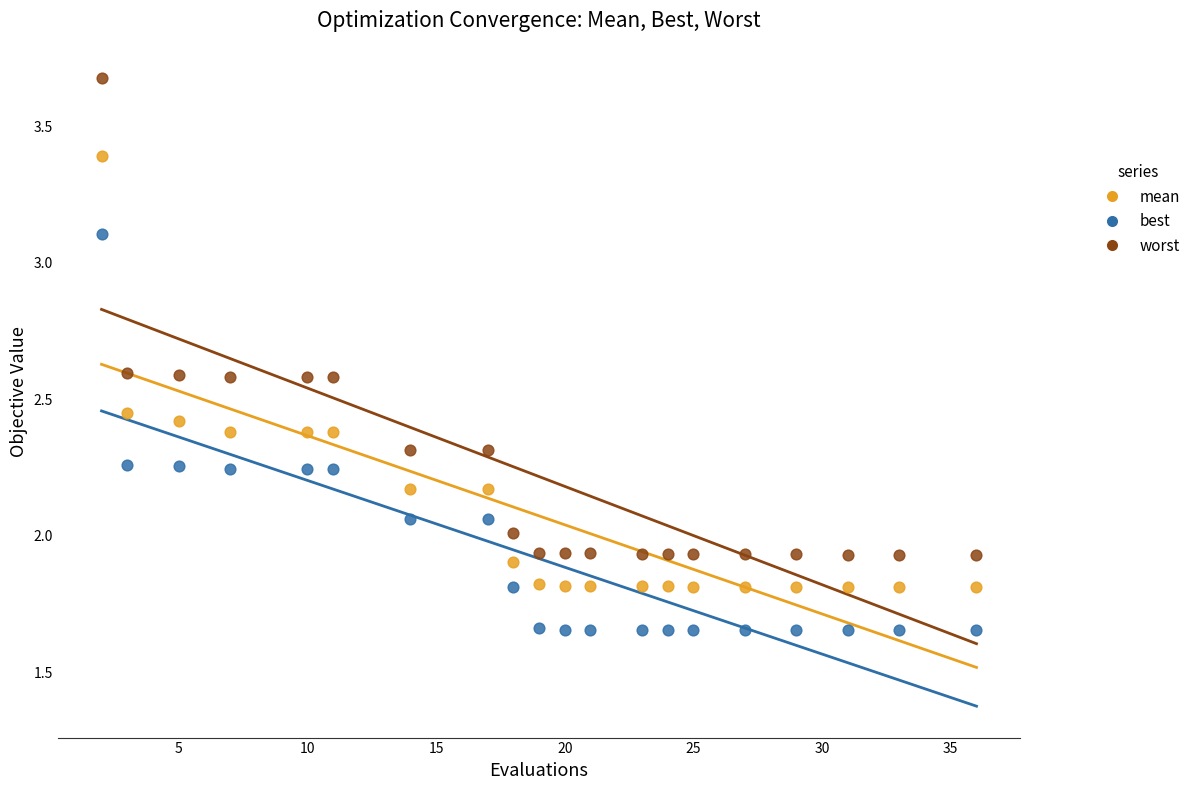

Across all data points, what is the range of X values (max minus min)?

34.0